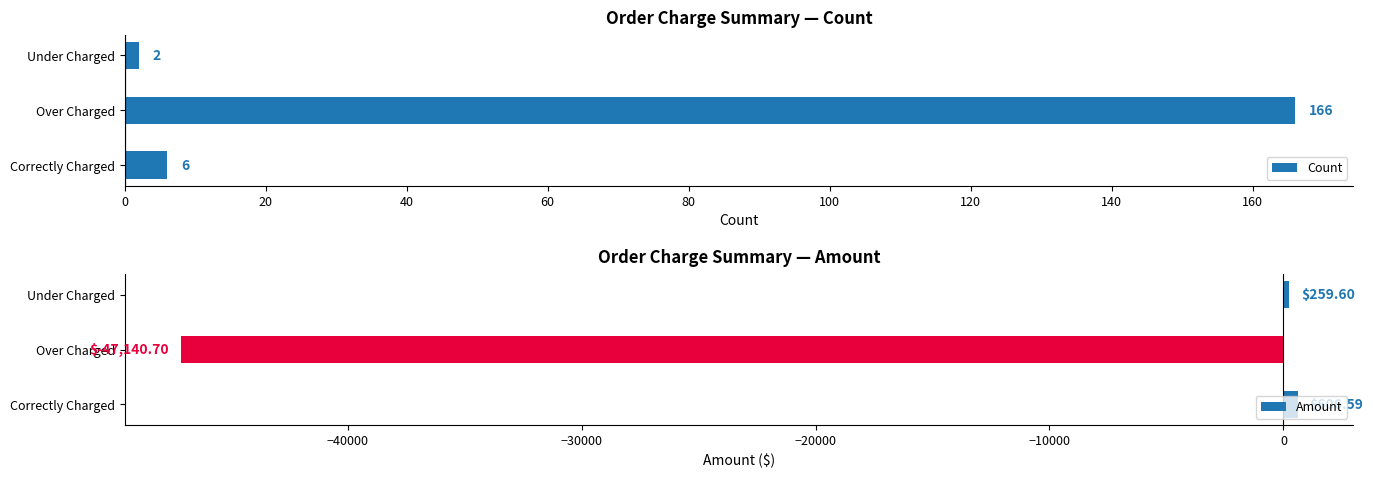

Is it true that Count equals 73 at Over Charged?

False